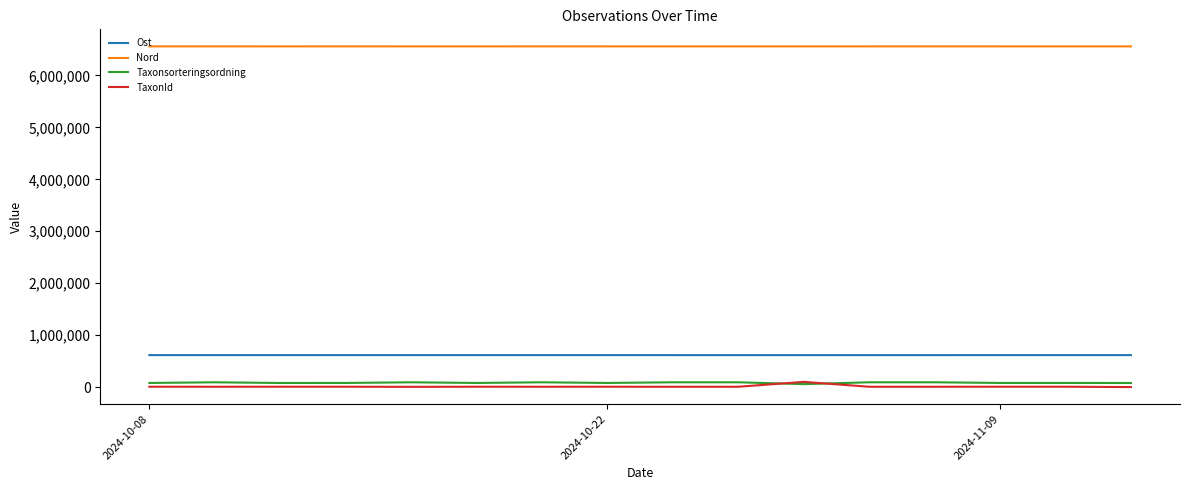

Does the chart display data point markers on the line(s)?

No